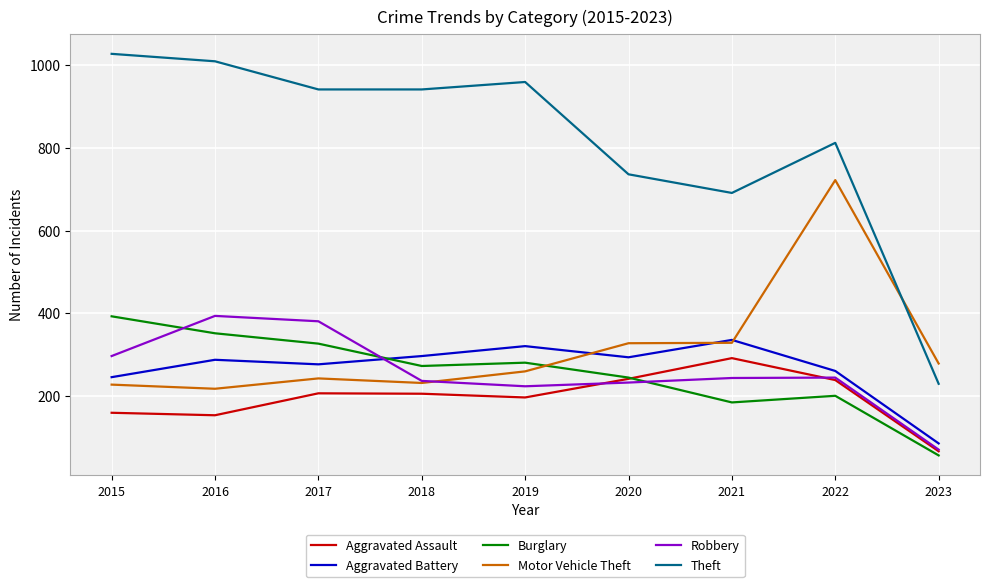

The value of Robbery at 2016 is 394. True or false?

True